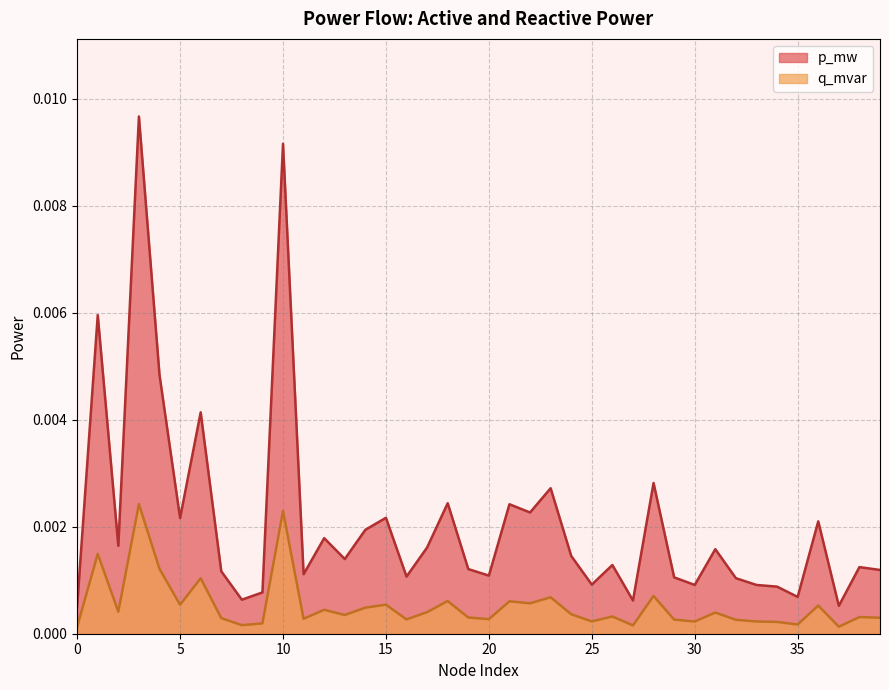

Where is the first local maximum for q_mvar?

1